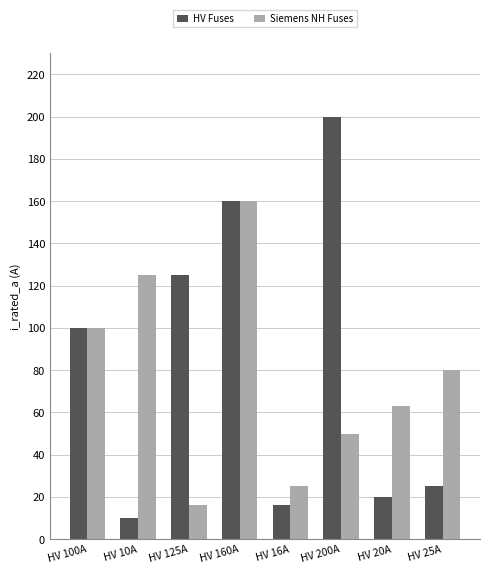

True or false: Siemens NH Fuses has a value of 75 at HV 200A.

False